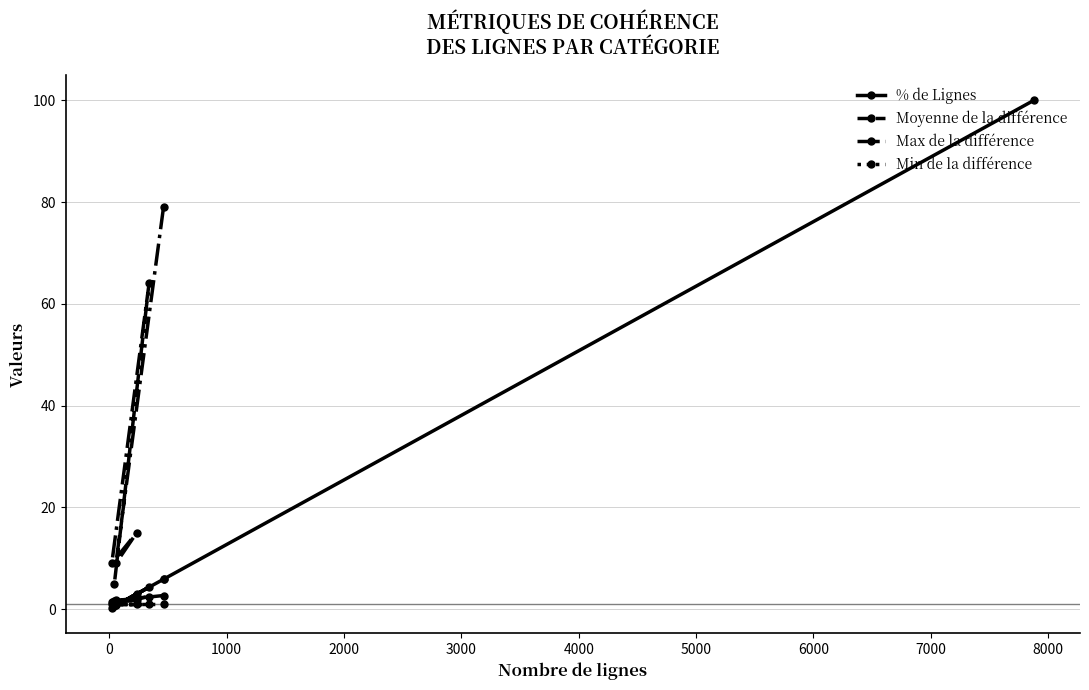

What is the minimum value shown in the chart?

0.3